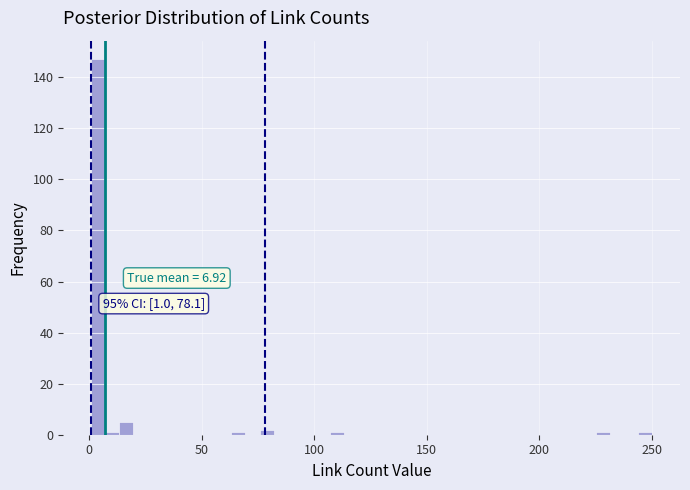

Read against the x-axis, roughly where is the centre of the tallest bar?

5